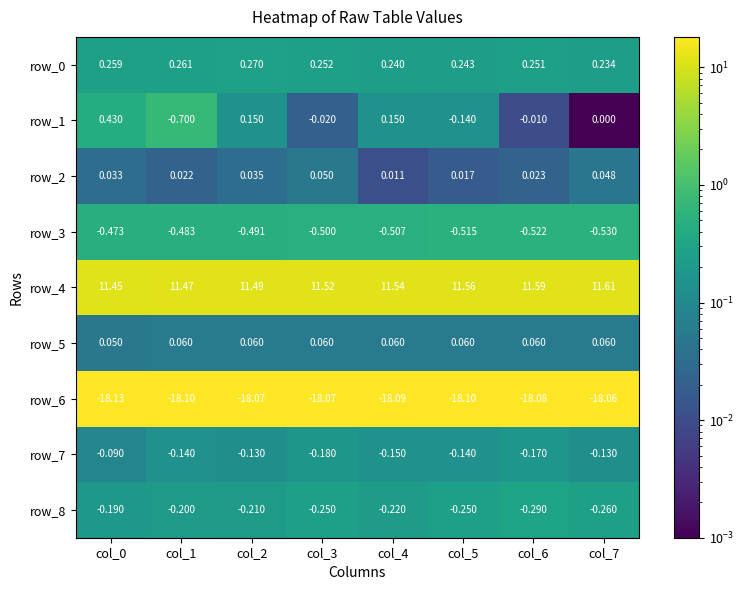

Which series has the largest total across all categories?

row_4